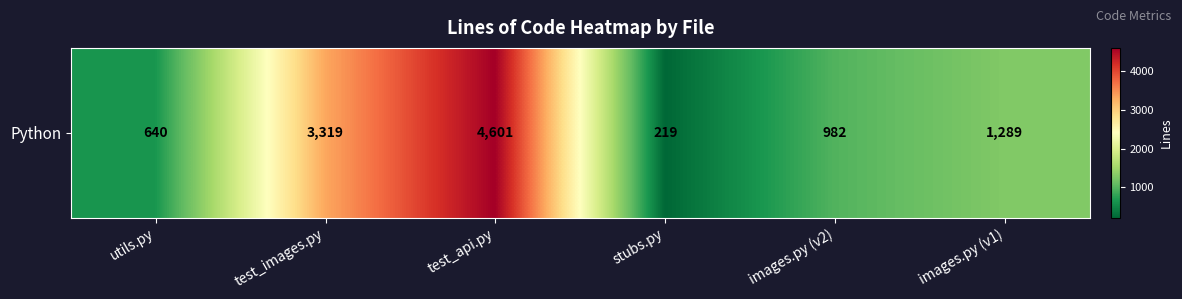

True or false: the data shows 1801 at images.py (v1).

False